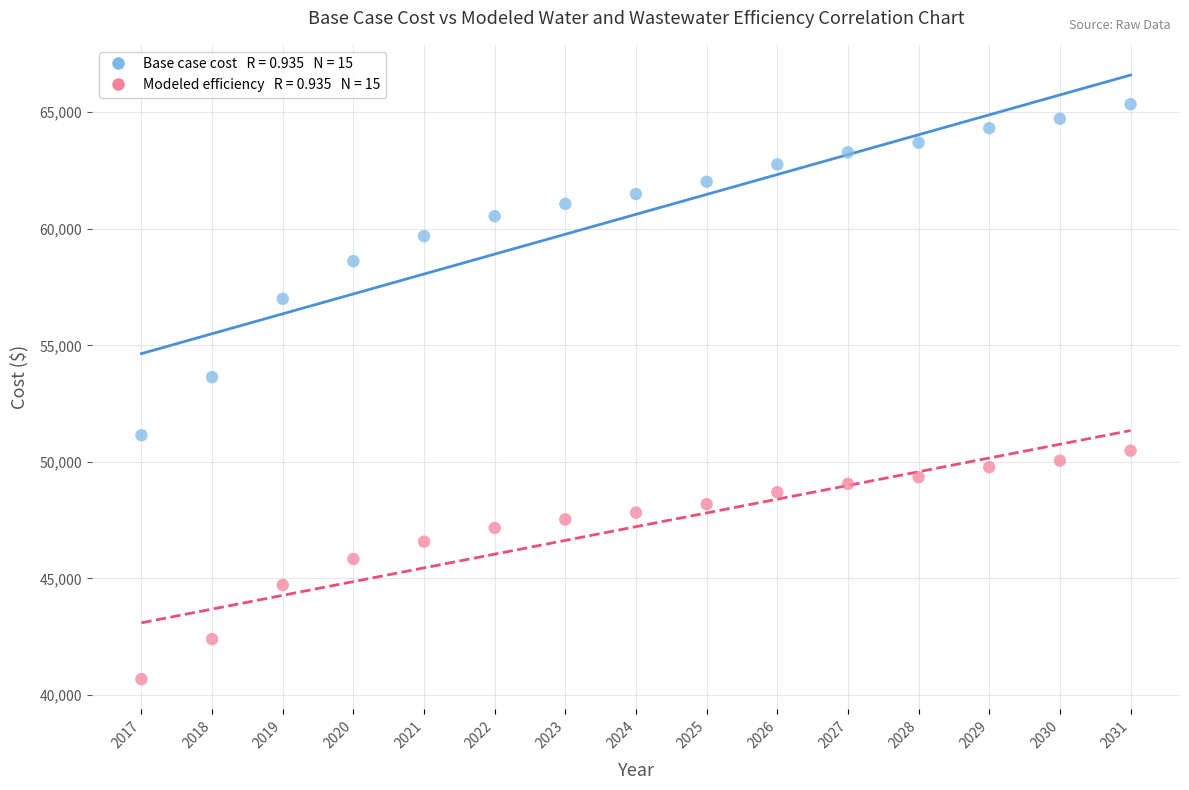

Across all series, what Y value is closest to 53012?

53635.3